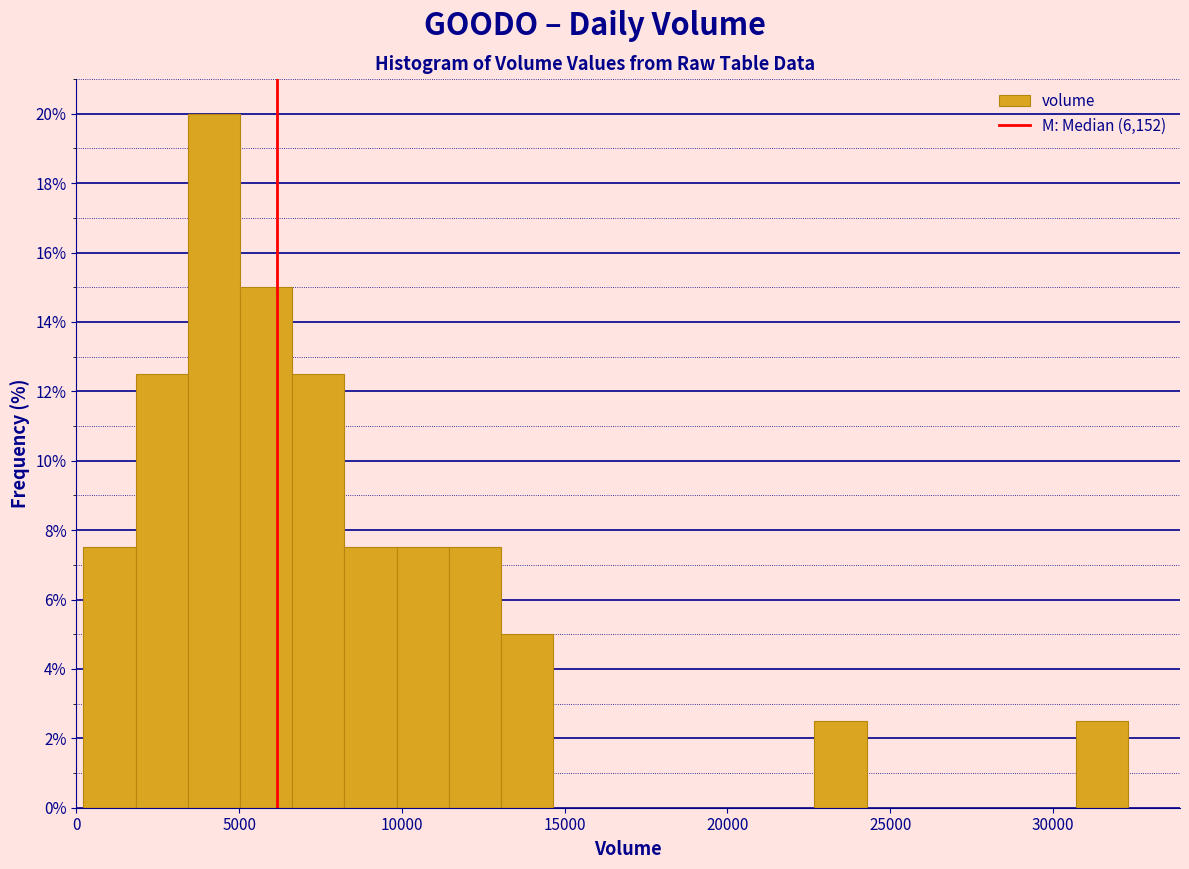

Read against the x-axis, roughly where is the centre of the tallest bar?

4000